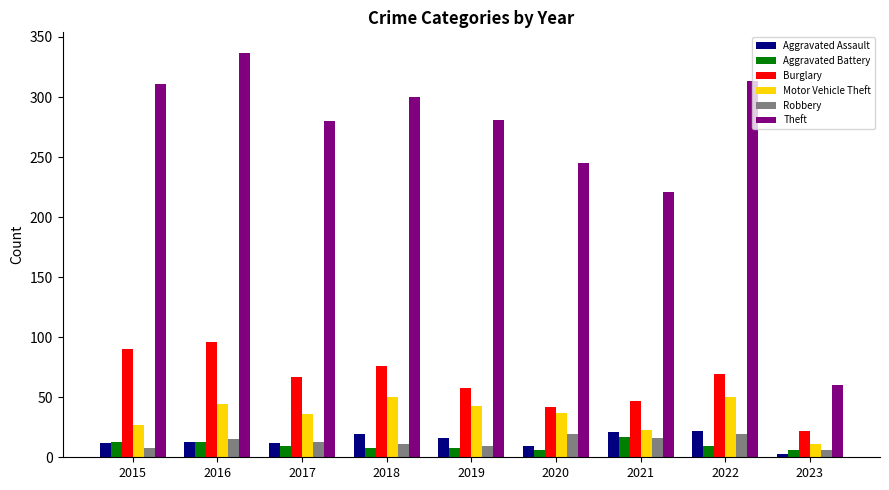

What are all the series names shown in the legend?

Aggravated Assault, Aggravated Battery, Burglary, Motor Vehicle Theft, Robbery, Theft